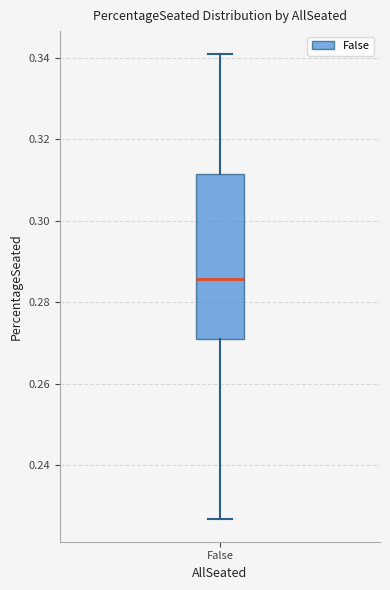

Where does the upper whisker of the box for False end on the y-axis? The values are not printed on the chart, so give them approximately, as read against the axis.

0.340